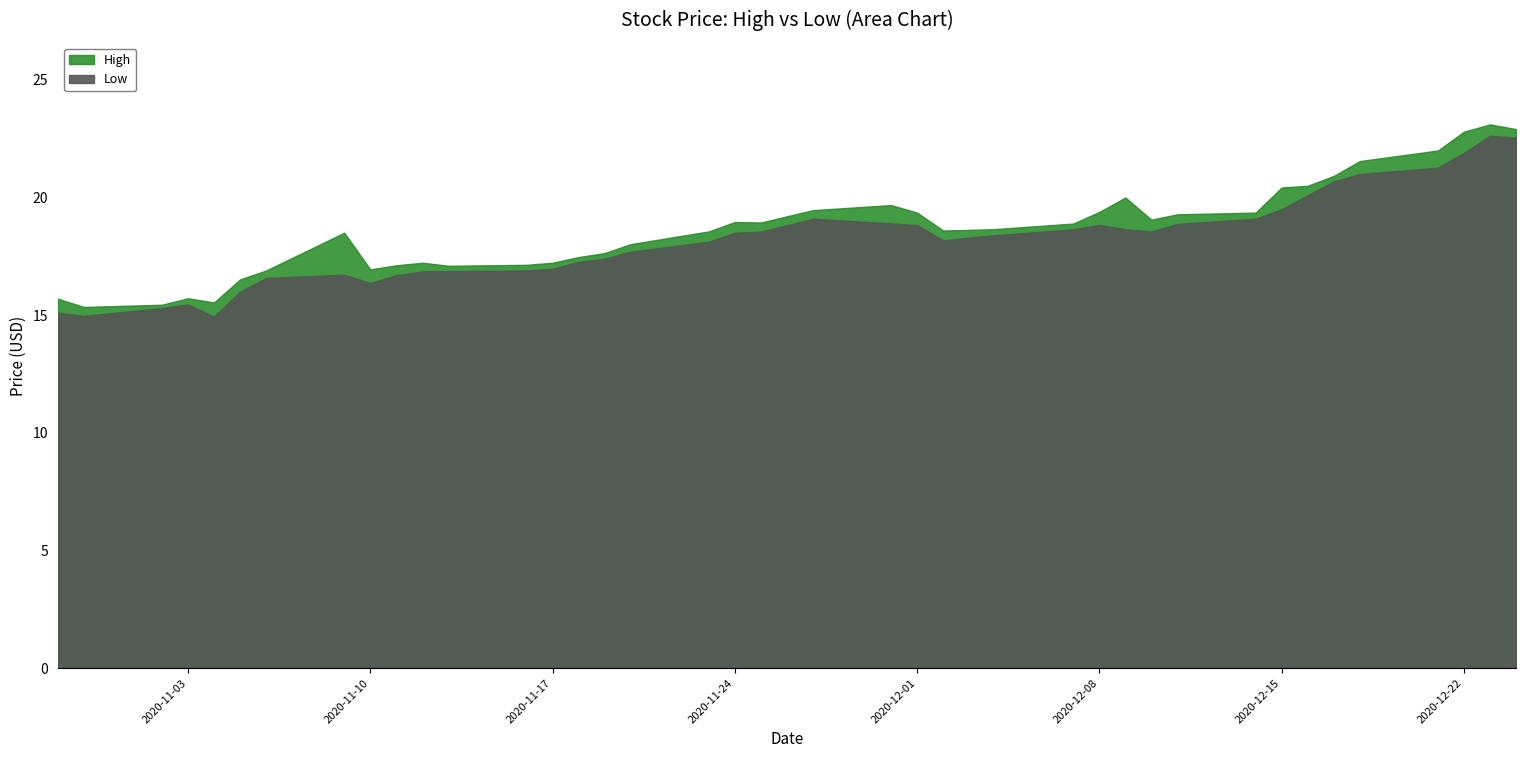

Which series changed the most between 7 and 26?

Low